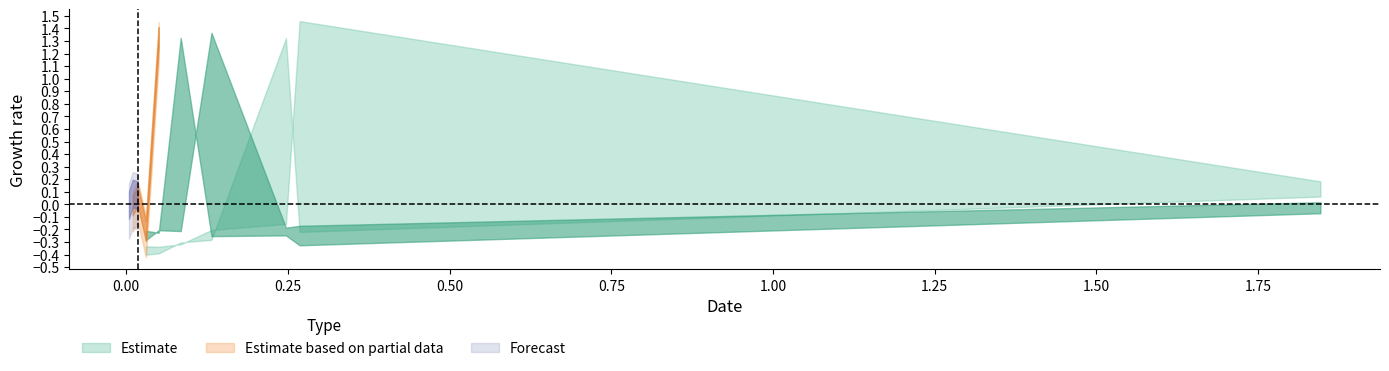

What is the total value across all series at 0.030488212684381406?

2.6